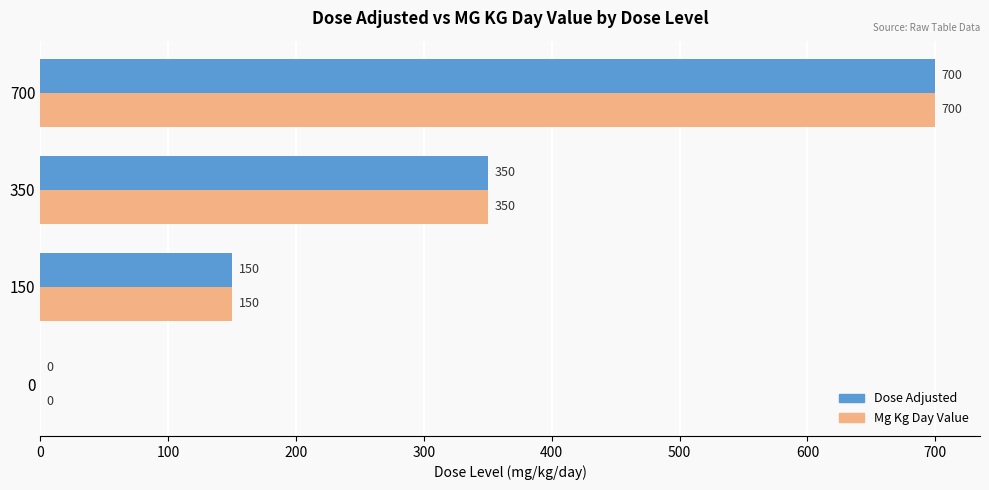

What is the maximum value shown in the chart?

700